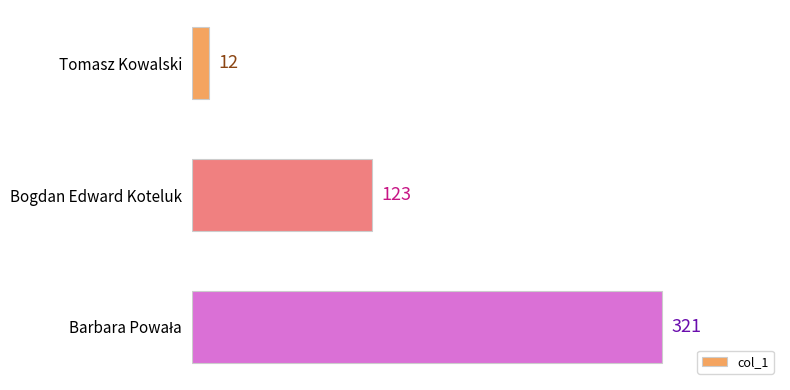

What is the difference between the maximum and minimum values?

309